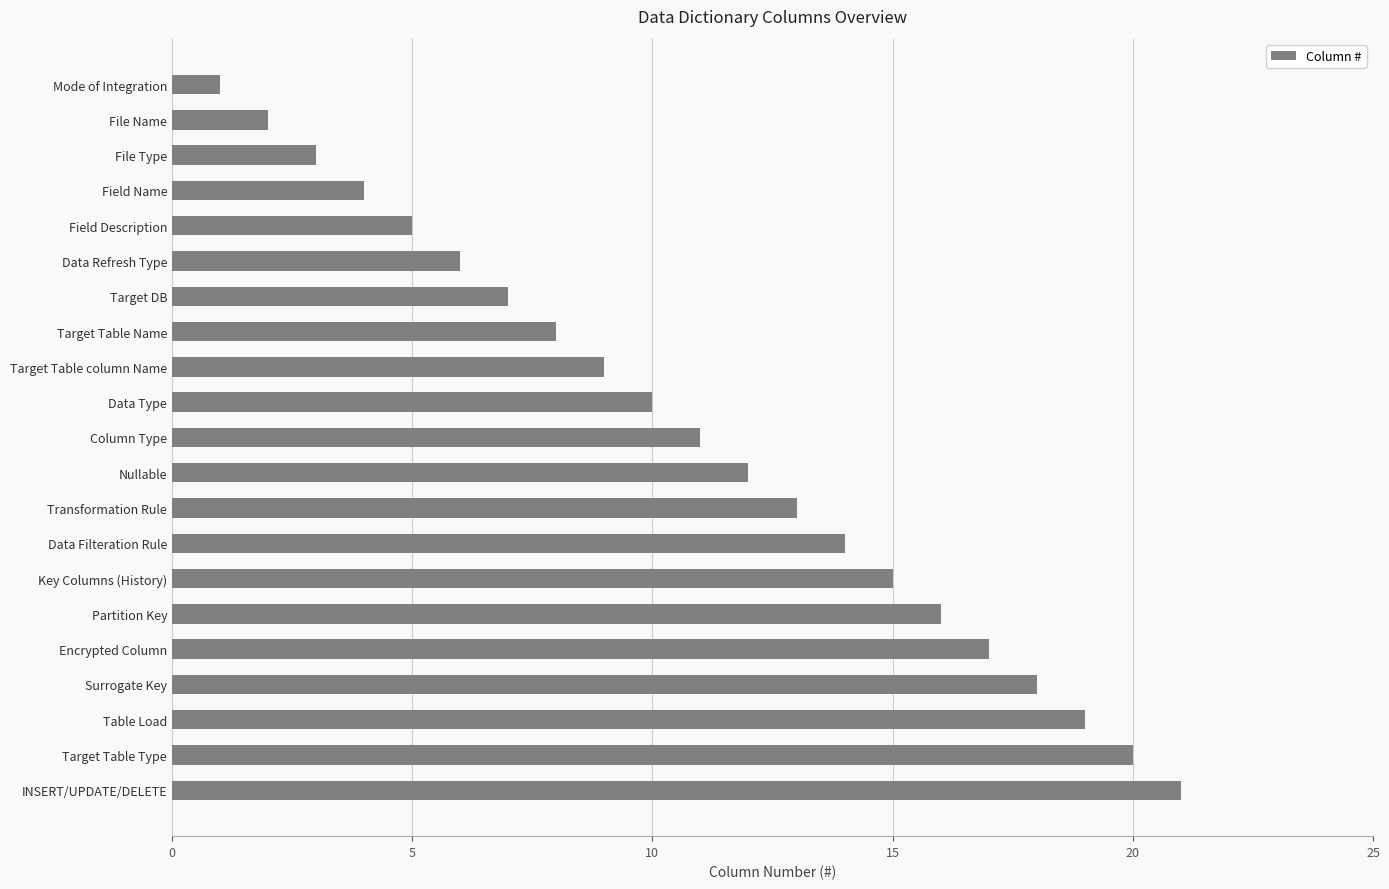

Does the chart contain stacked bars?

No